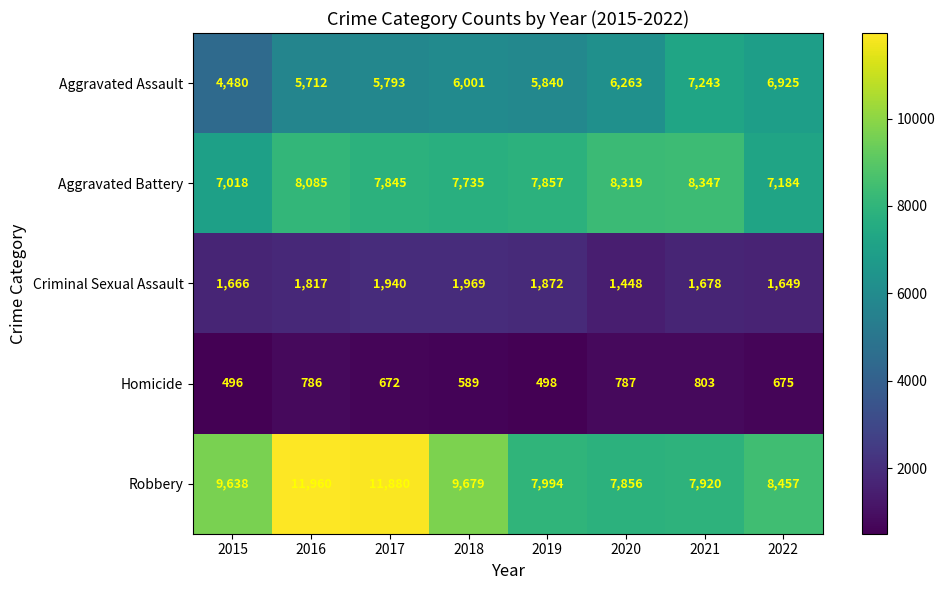

What is the sum of all Homicide values?

5306